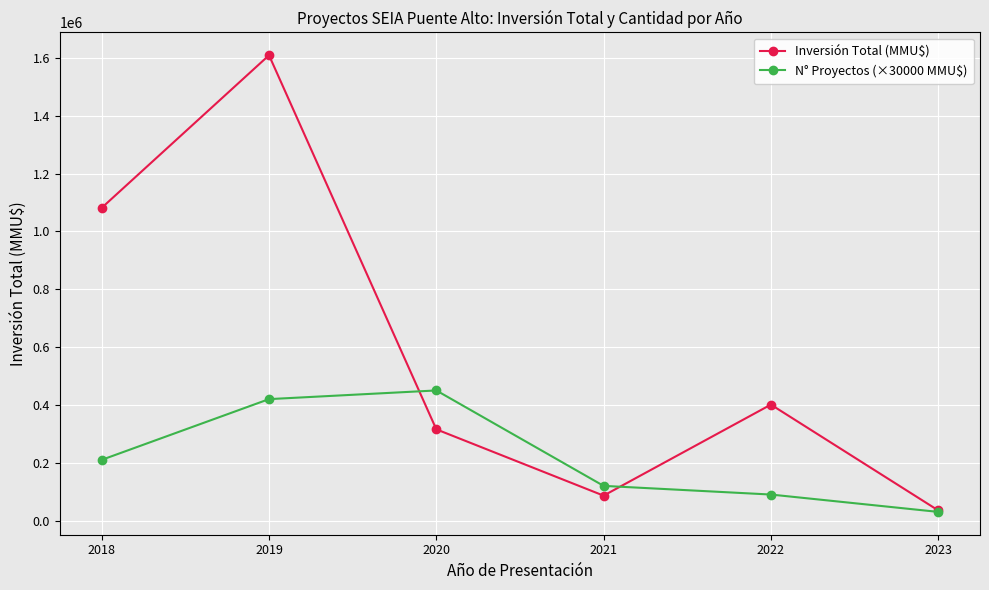

What is the value of the Inversión Total (MMU$) point at the 4th from the left?

86193